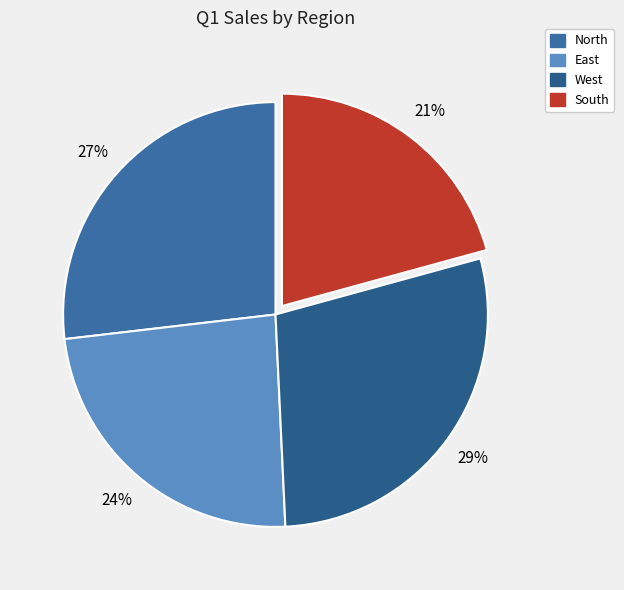

To the nearest percent, what portion does West represent?

29%